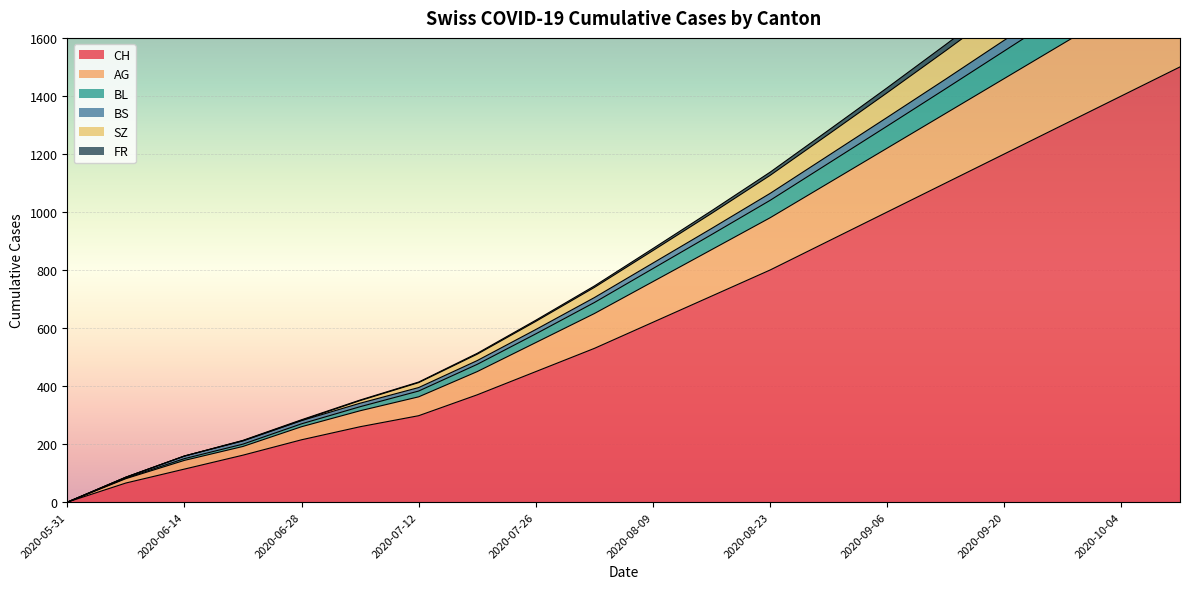

What is the highest value of the CH series?

1500